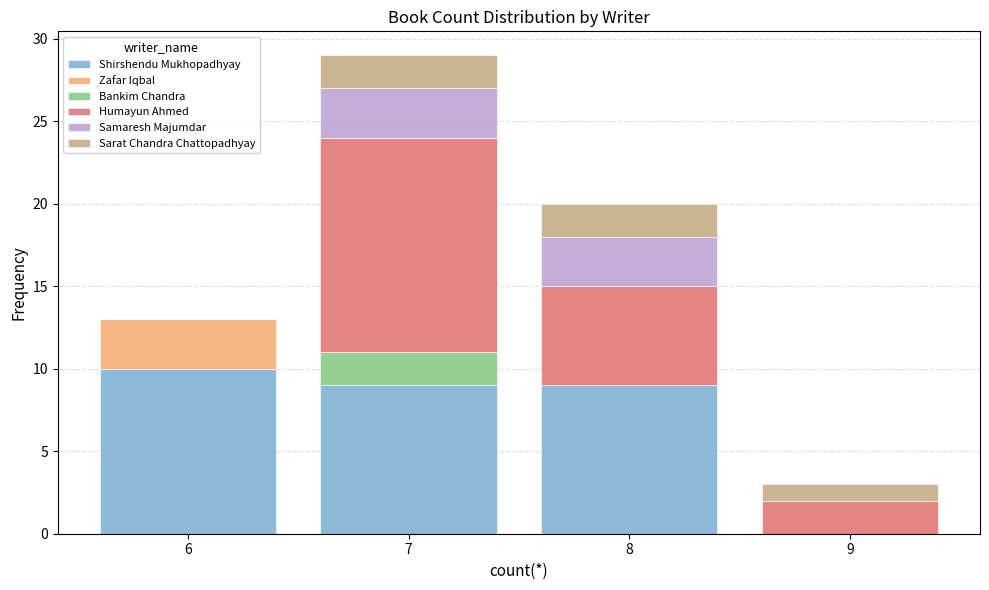

Reading left to right, list every stacked bar in this chart as the range it spans on the x-axis followed by its total height. The values are not printed on the chart, so give them approximately, as read against the axis.

5.5 to 6.5: 13
6.5 to 7.5: 29
7.5 to 8.5: 20
8.5 to 9.5: 3